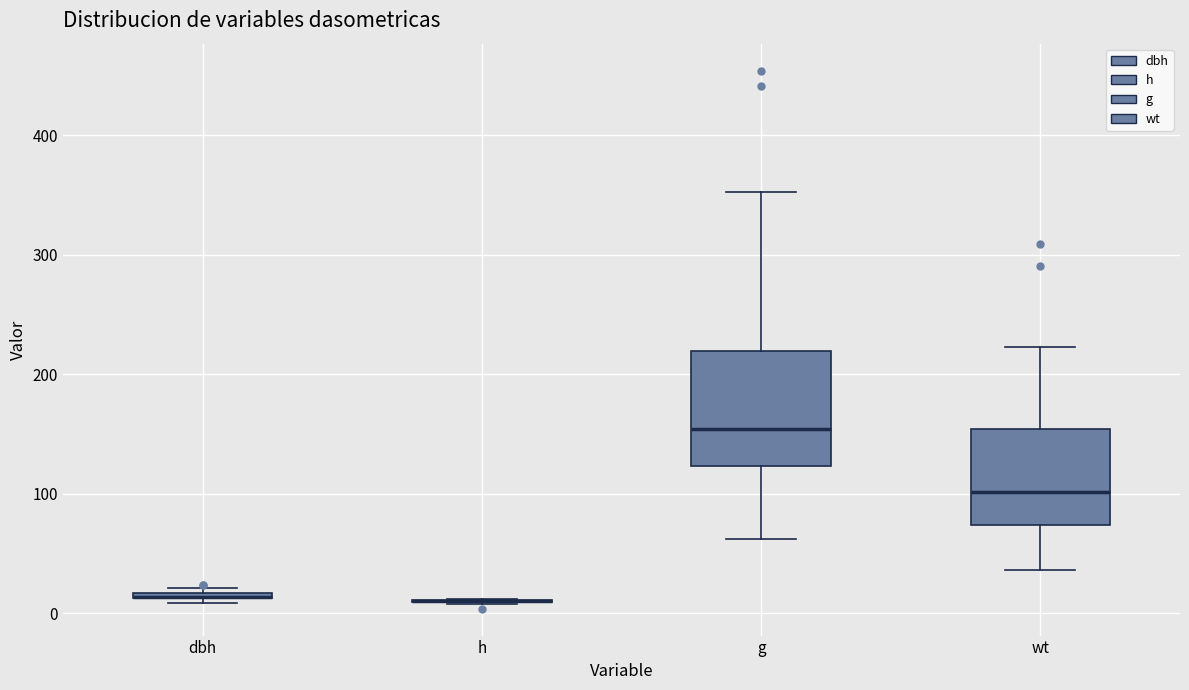

Which box is the tallest, from its lower edge to its upper edge?

g